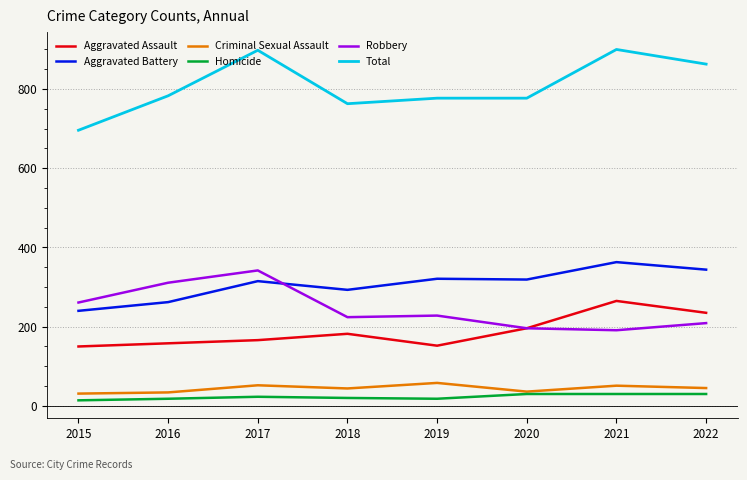

Is it true that Total equals 898 at 2017?

True